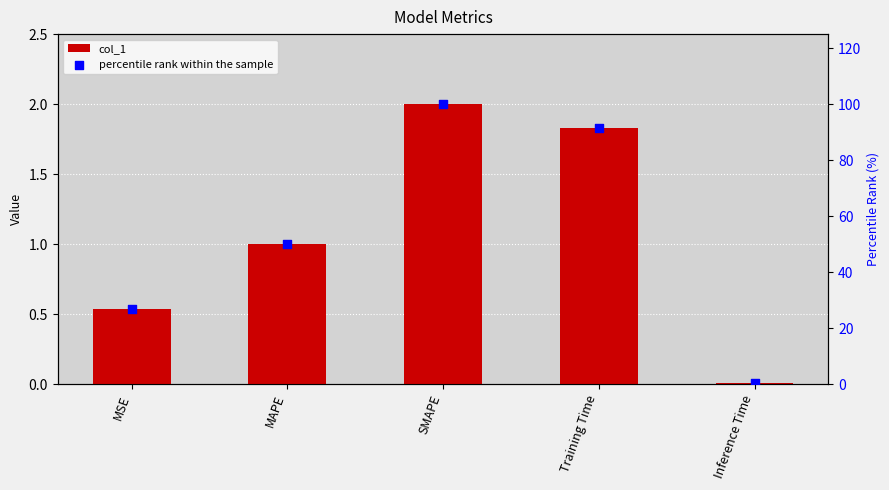

What are all the series names shown in the legend?

col_1, percentile rank within the sample